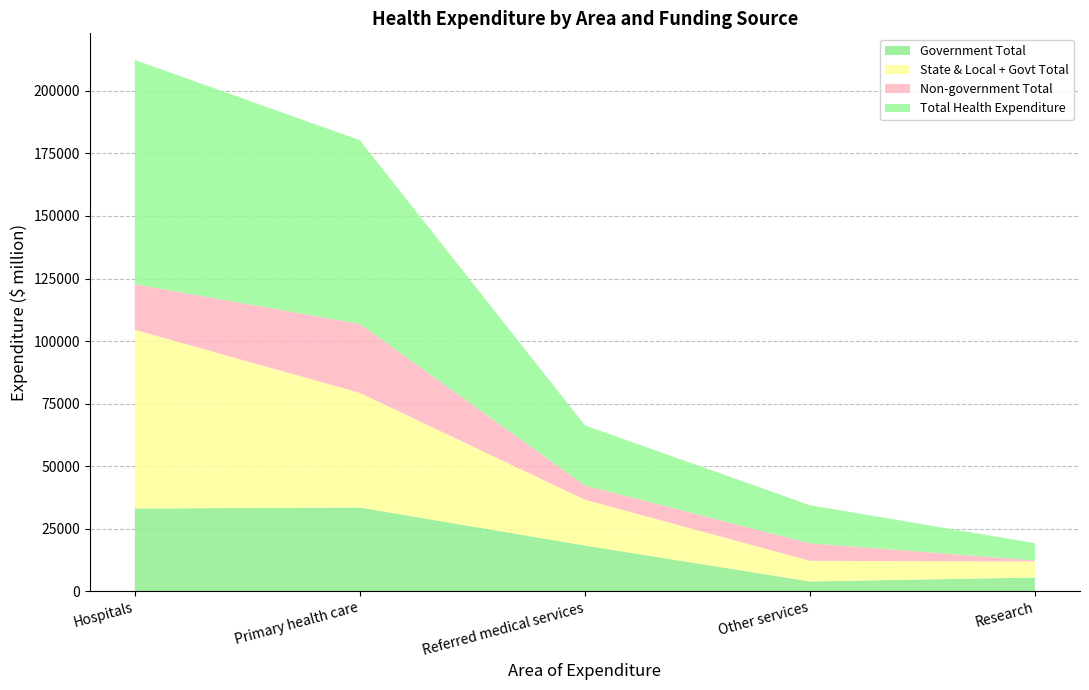

Reading left to right, transcribe all the data shown in this chart.

Government Total: Hospitals=33075	Primary health care=33484	Referred medical services=18294	Other services=3915	Research=5493
State & Local + Govt Total: Hospitals=71439	Primary health care=45801	Referred medical services=18294	Other services=8245	Research=6403
Non-government Total: Hospitals=18215	Primary health care=27597	Referred medical services=5725	Other services=6987	Research=454
Total Health Expenditure: Hospitals=89654	Primary health care=73398	Referred medical services=24019	Other services=15233	Research=6858